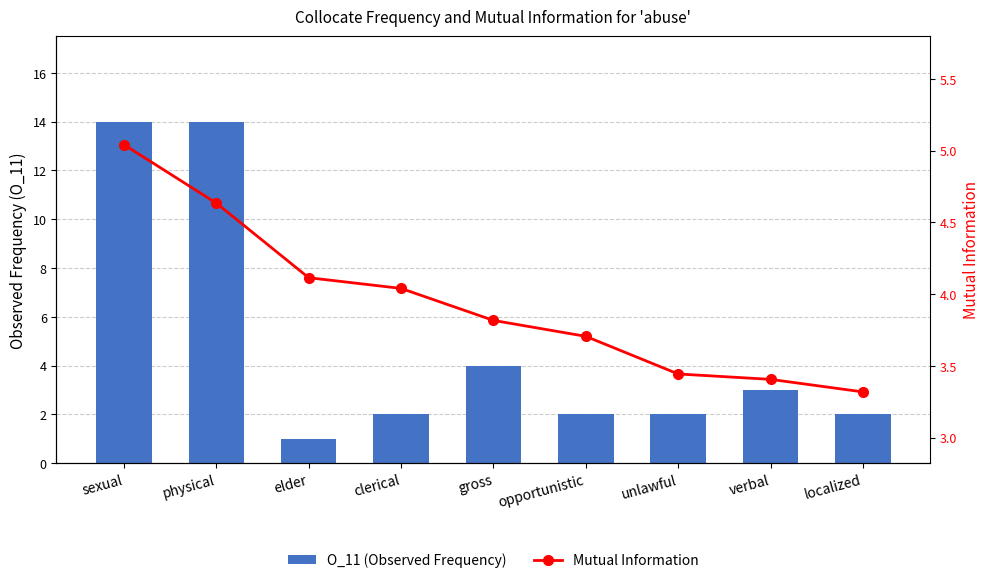

Which series has the widest spread of values?

O_11 (Observed Frequency)